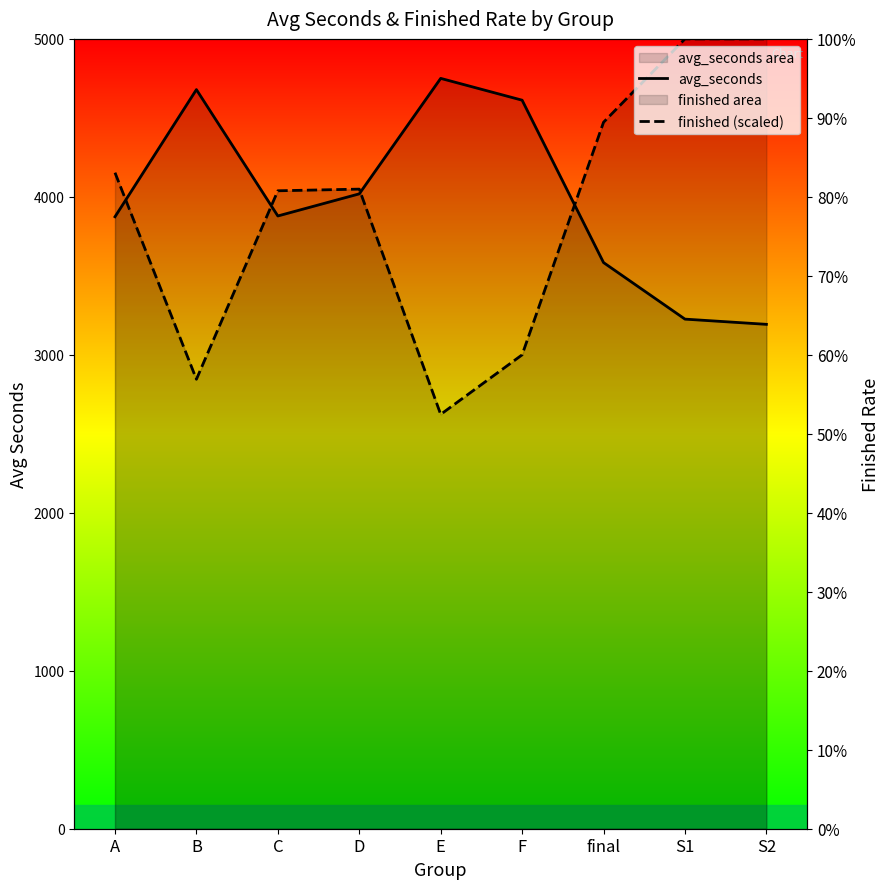

At which category does the chart reach its peak across all series?

S1